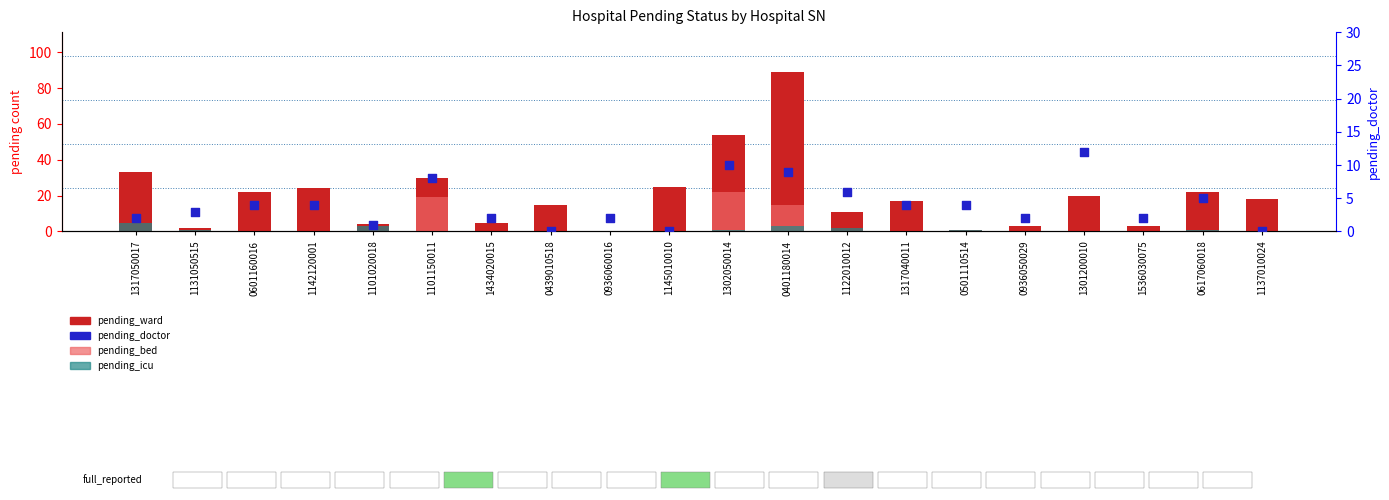

What is the total value across all series at 0936050029?

5